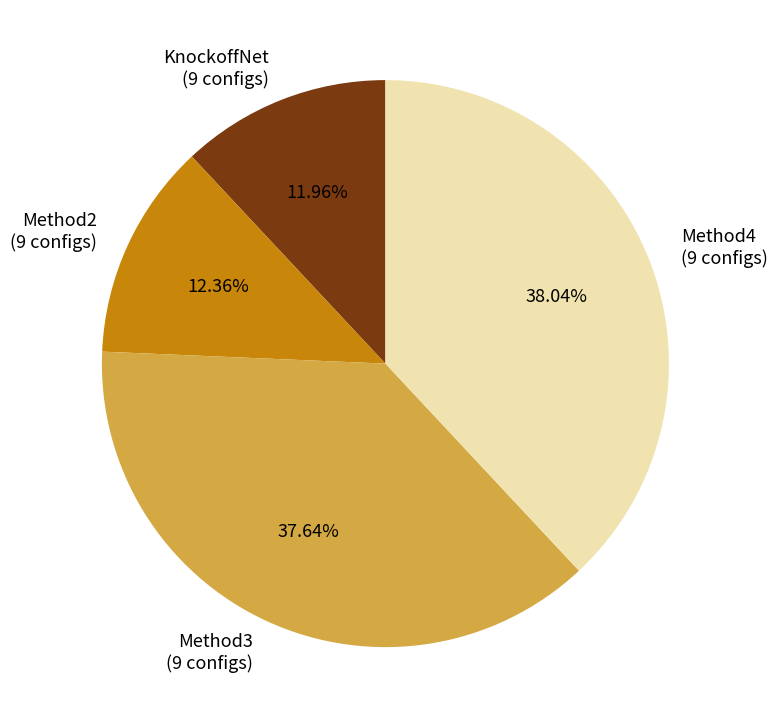

Combined, do KnockoffNet (9 configs) and Method2 (9 configs) account for over 50%?

No